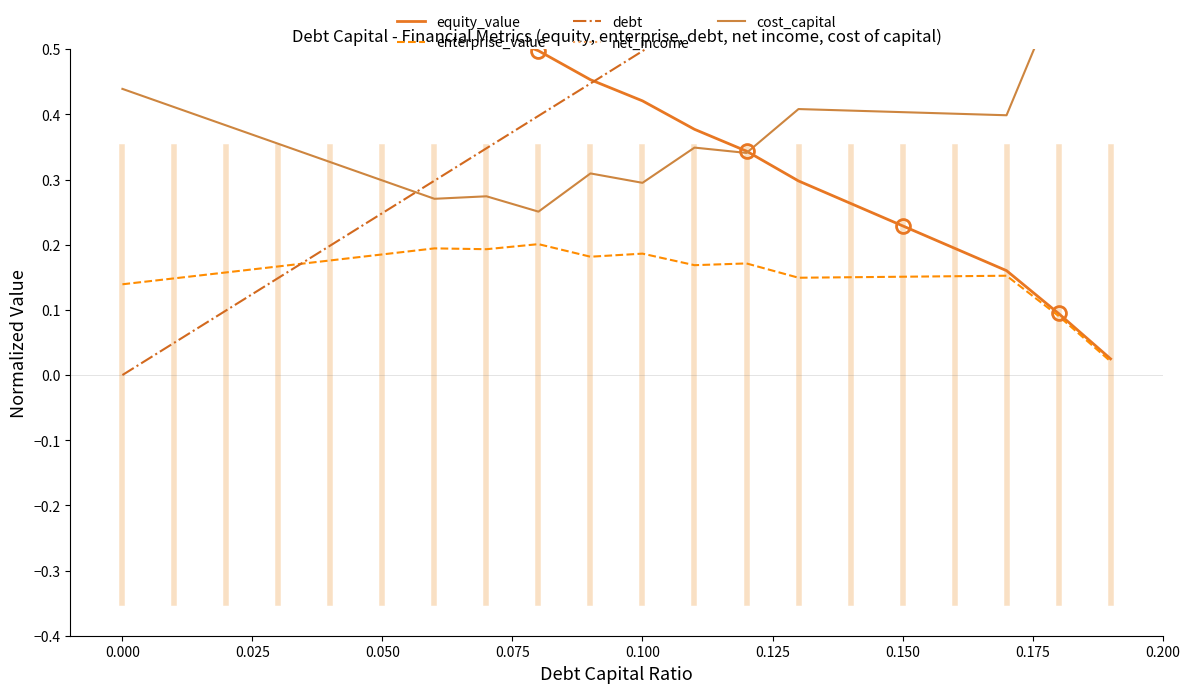

Is it true that enterprise_value equals 0.3 at 0.050?

False